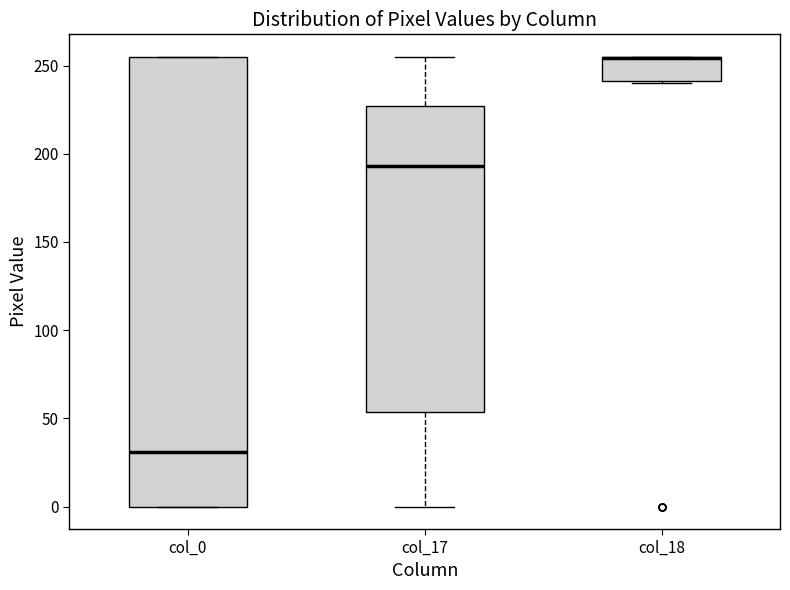

Where is the lower edge of the box for col_0 on the y-axis? The values are not printed on the chart, so give them approximately, as read against the axis.

0